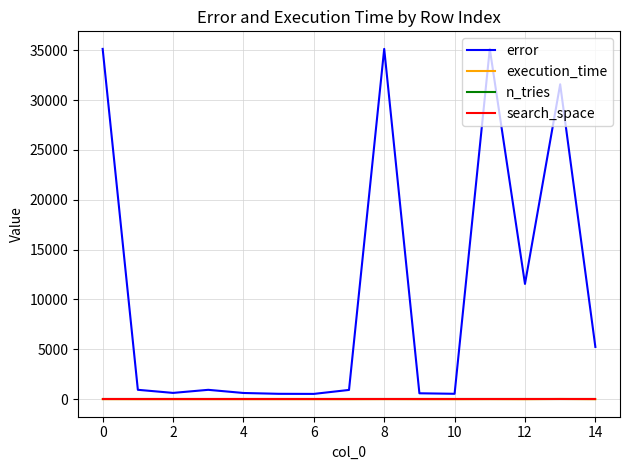

At how many categories does at least one series exceed 19217?

4